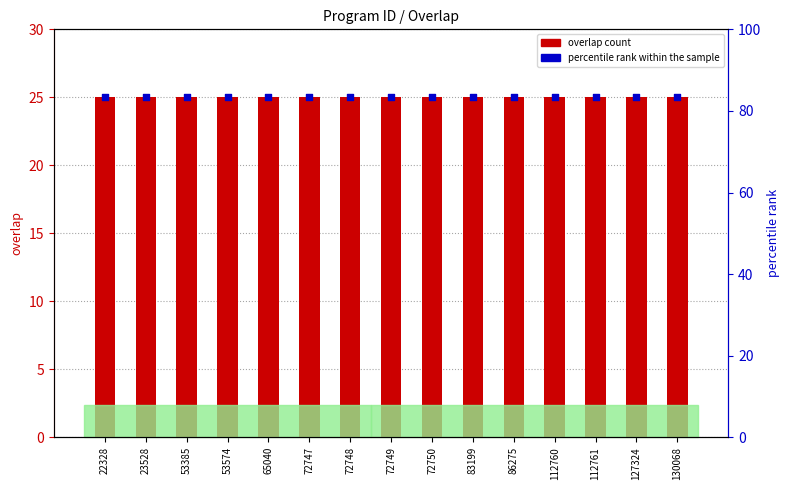

Which series has the largest total across all categories?

percentile rank within the sample